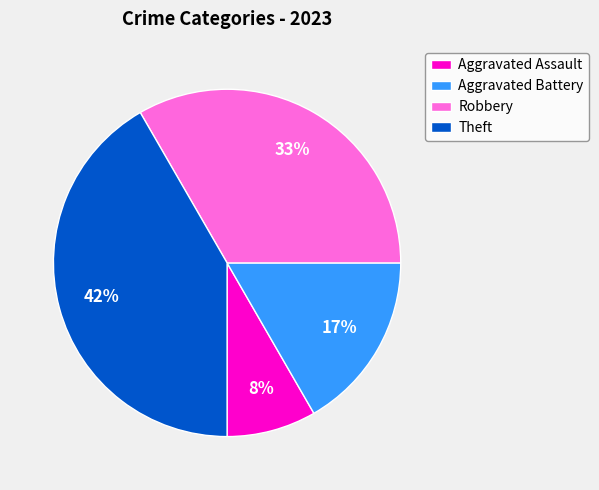

Do Robbery and Theft together represent more than half of the pie?

Yes